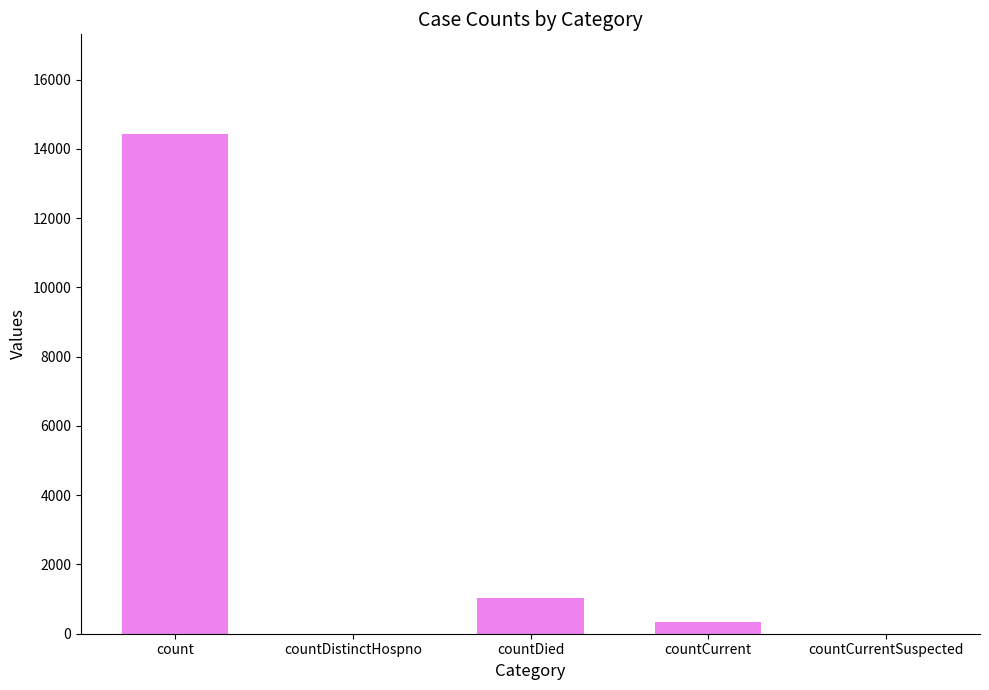

The value at count is 14425. True or false?

True